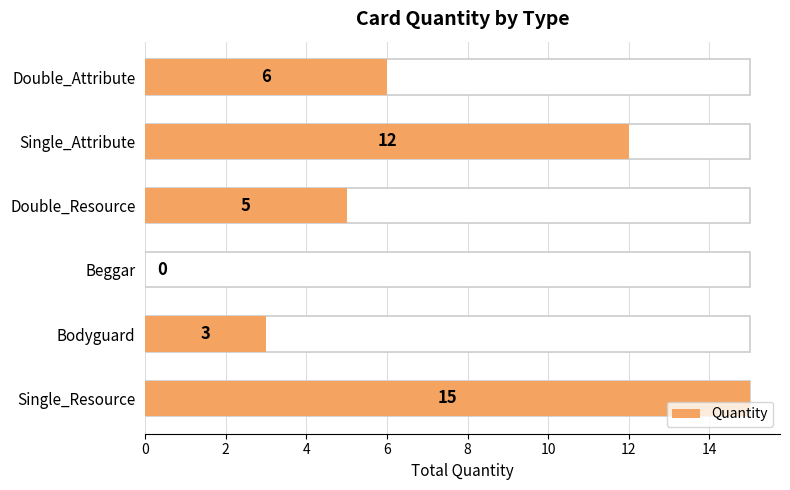

What value does the data have at Double_Attribute, to the nearest 5?

5